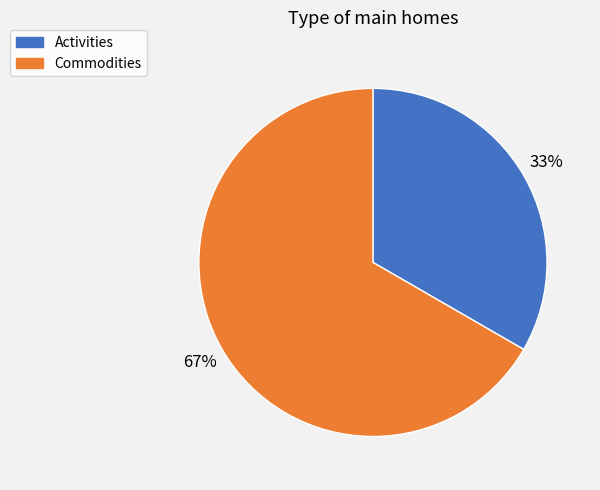

What is the majority slice?

Commodities